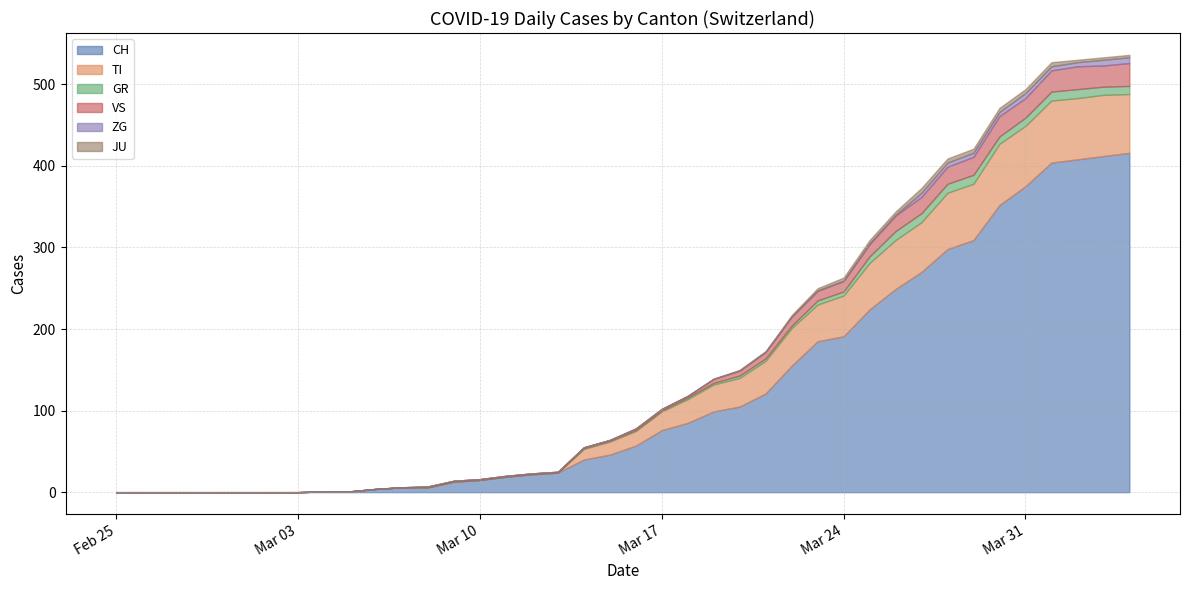

What is the difference between the second highest and minimum values in the CH series?

412